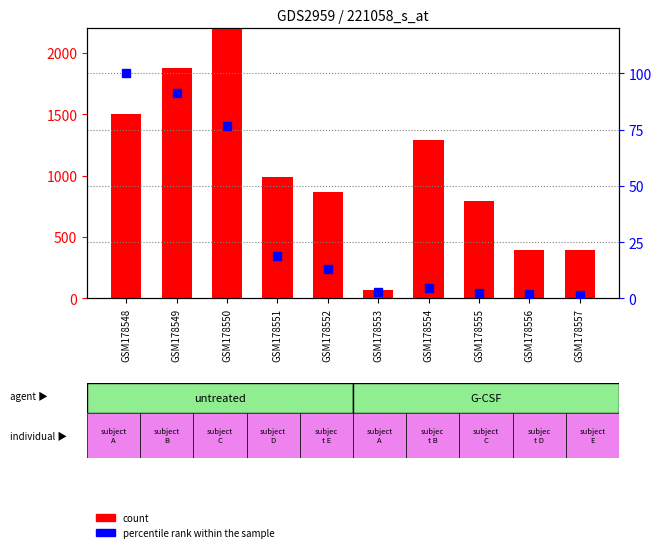

What is the difference between the highest and lowest values at GSM178551?

972.4